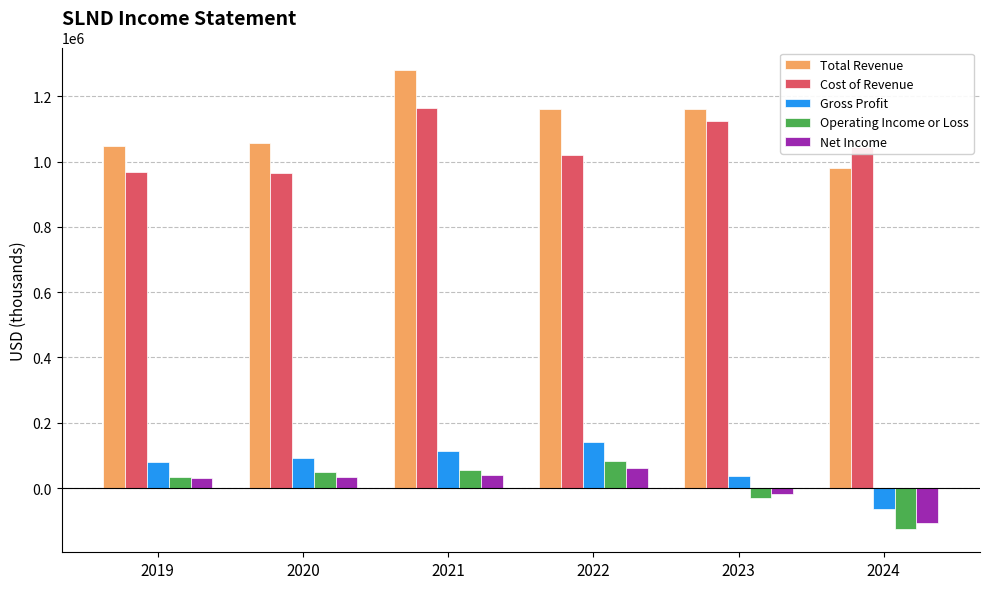

What is the approximate value of Net Income at 2023?

-19300